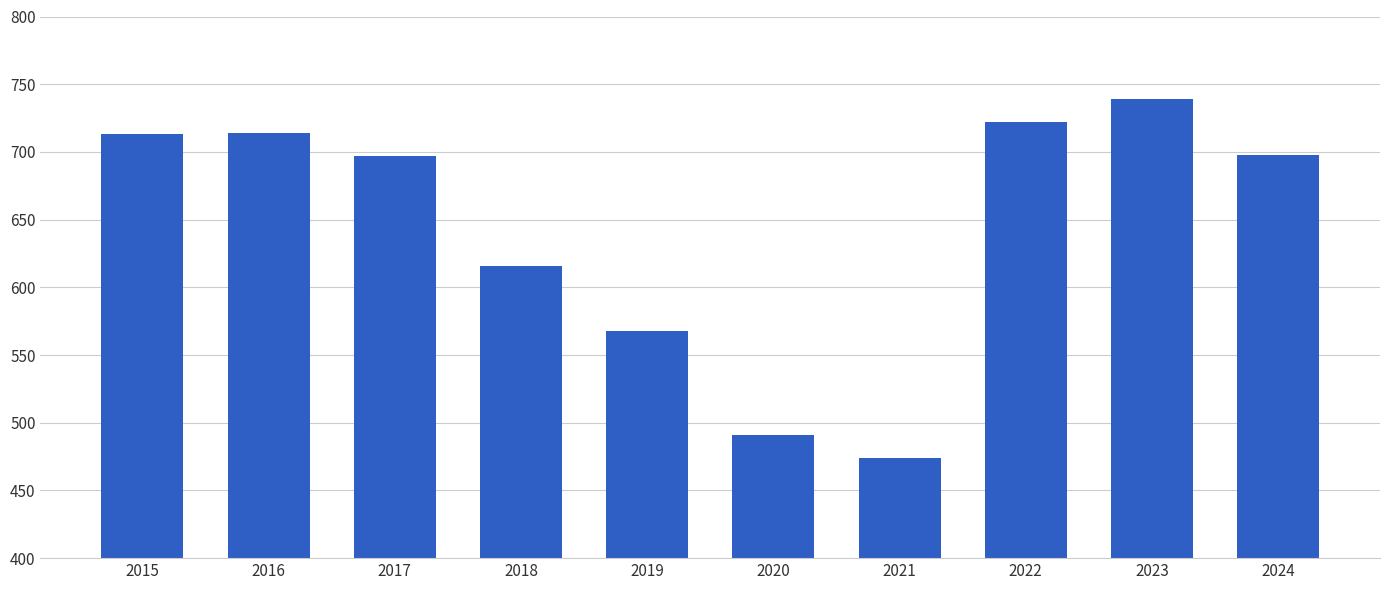

At which category does the chart reach its minimum across all series?

2021